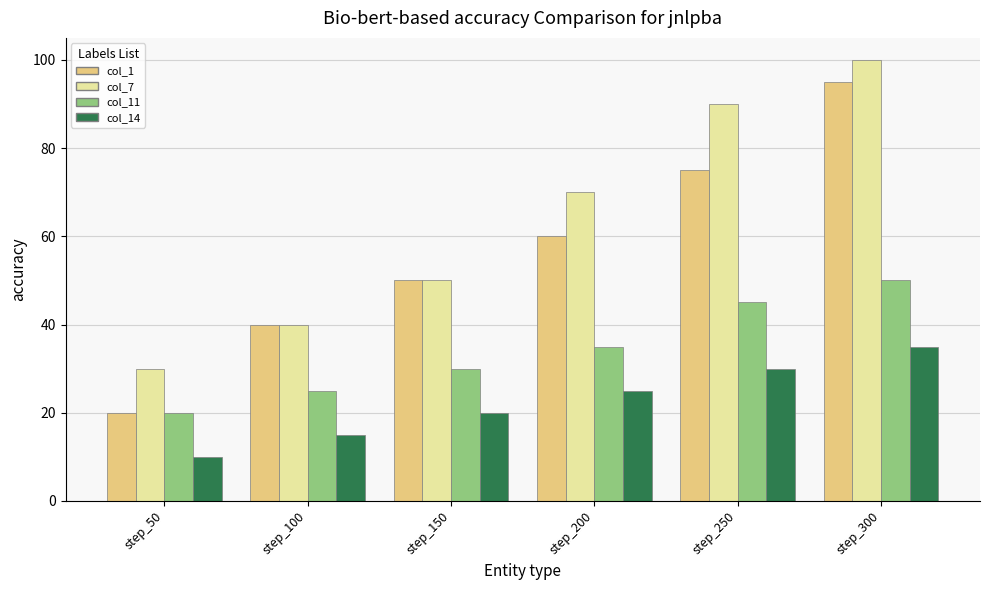

Reading left to right, list all the values displayed in this chart.

col_1: 20	40	50	60	75	95
col_7: 30	40	50	70	90	100
col_11: 20	25	30	35	45	50
col_14: 10	15	20	25	30	35